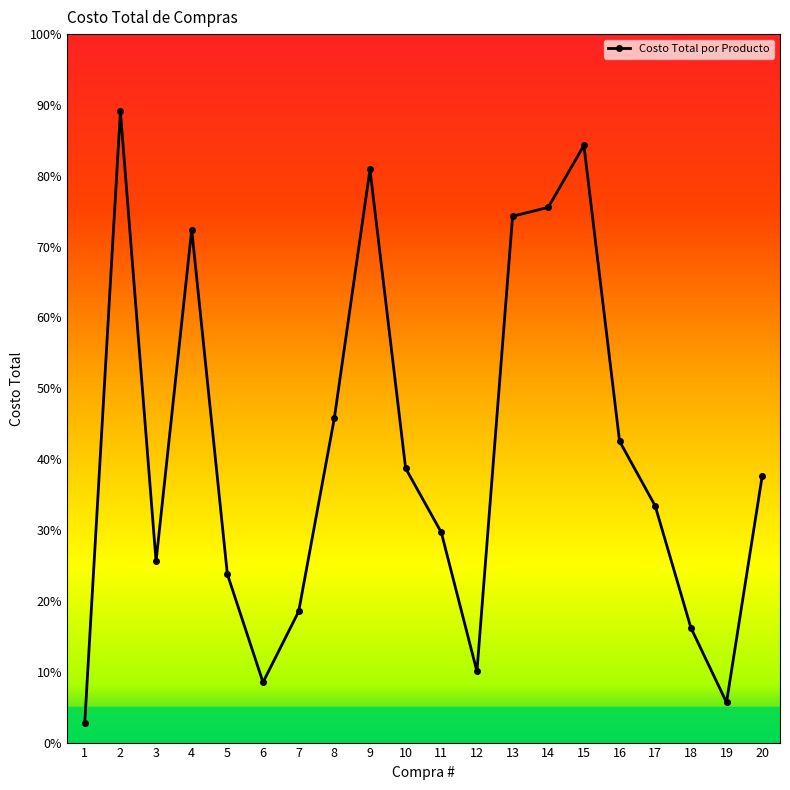

Reading right to left, list all the values displayed in this chart.

7522.6	1133.8	3244.1	6679.9	8508.3	16860.1	15108.9	14858.6	2008.2	5934.0	7742.9	16180.0	9154.4	3701.8	1700.8	4754.6	14481.4	5118.0	17821.5	556.8